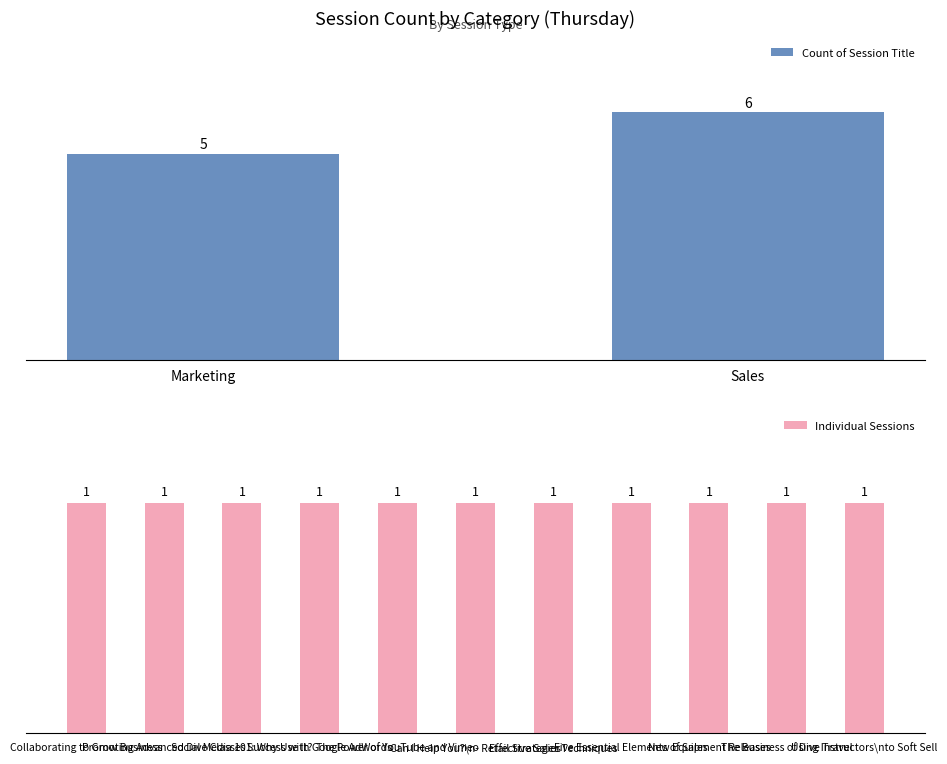

Where is Count of Session Title nearest to the value 5?

Marketing